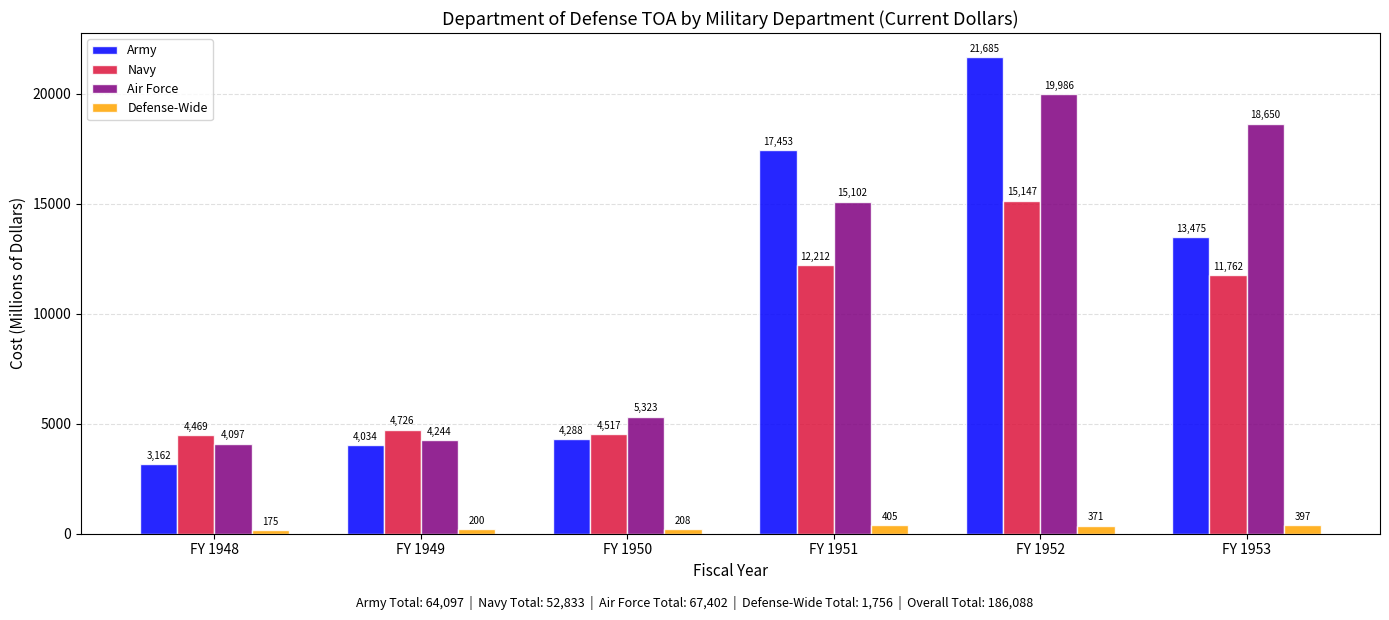

What value does the Navy series have at FY 1953, to the nearest 50?

11750